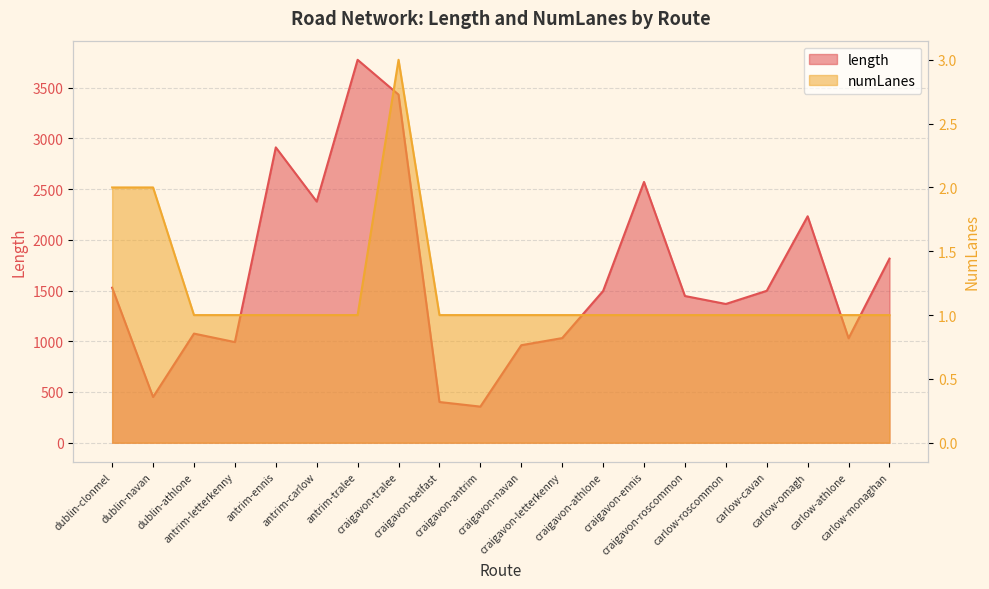

How many lines are shown in the chart?

2